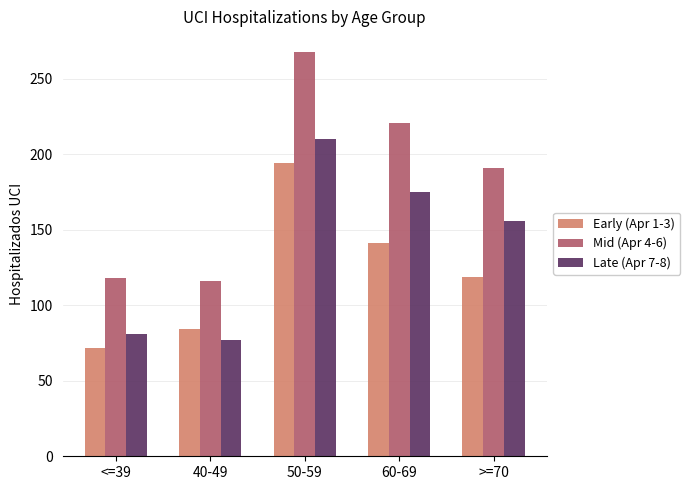

How many data points in Late (Apr 7-8) are less than 156?

2